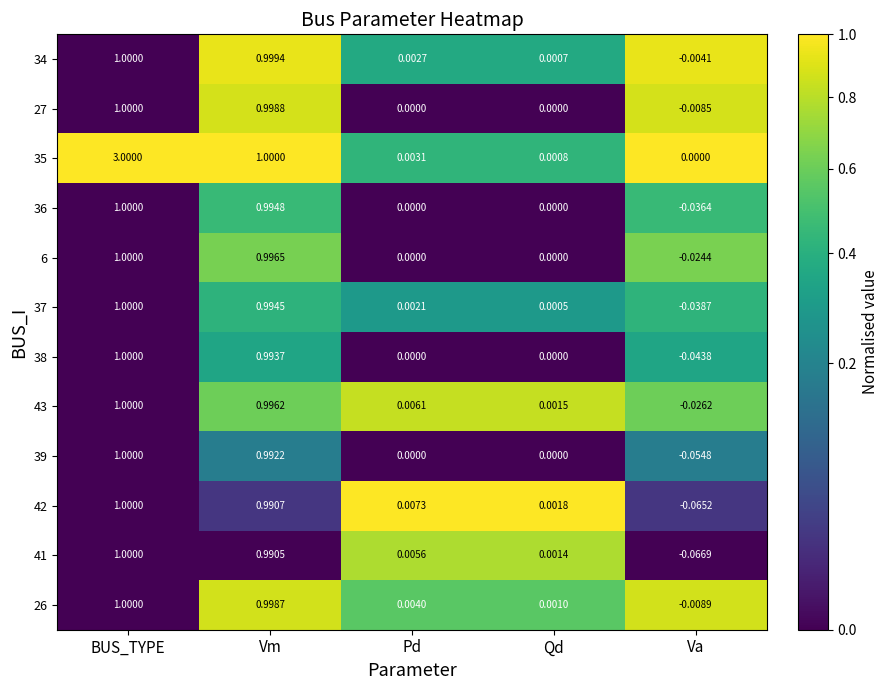

List the labels in order of 35 value, largest first.

BUS_TYPE, Vm, Pd, Qd, Va